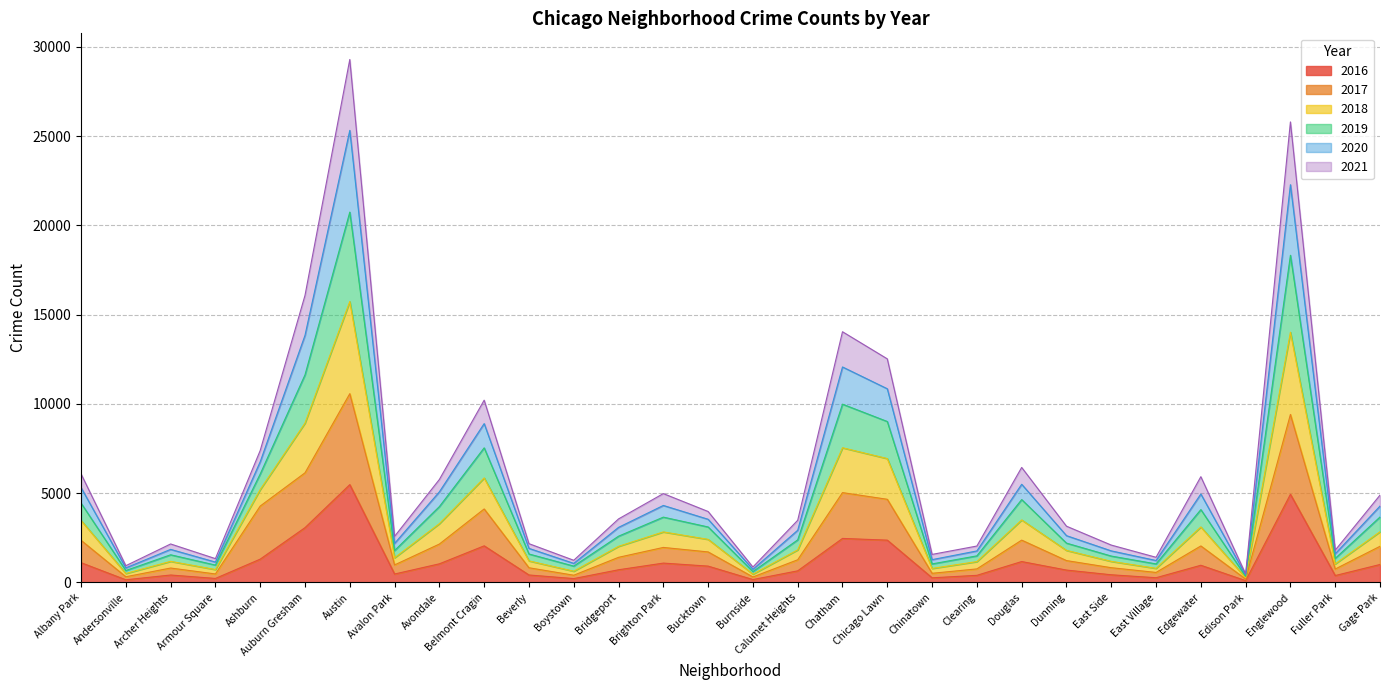

What are all the series names shown in the legend?

2016, 2017, 2018, 2019, 2020, 2021